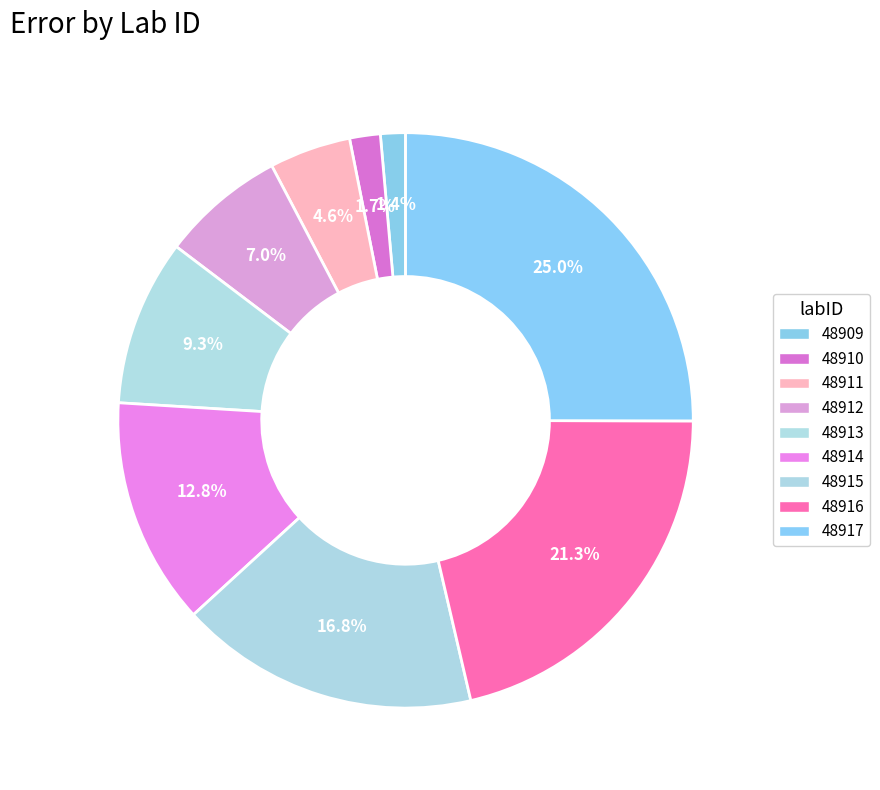

Count the number of slices in the pie.

9